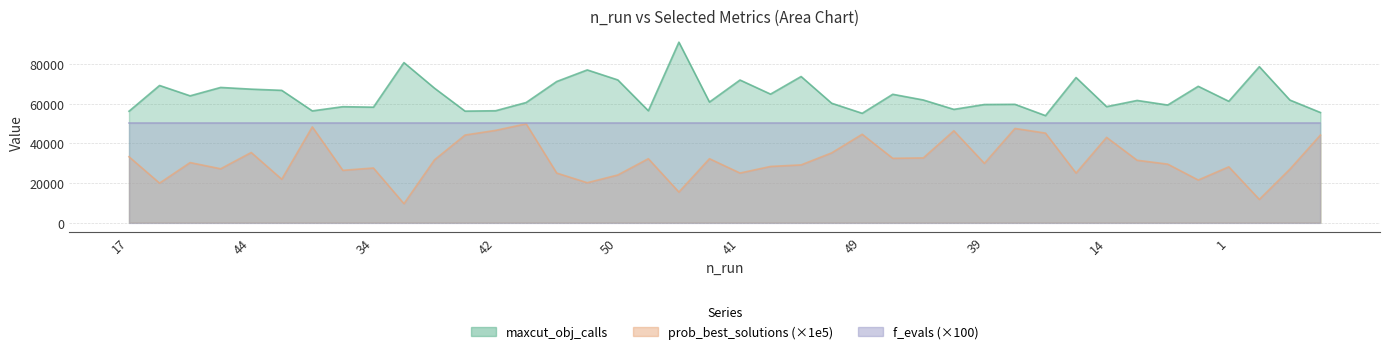

What is the smallest value displayed?

9570.3